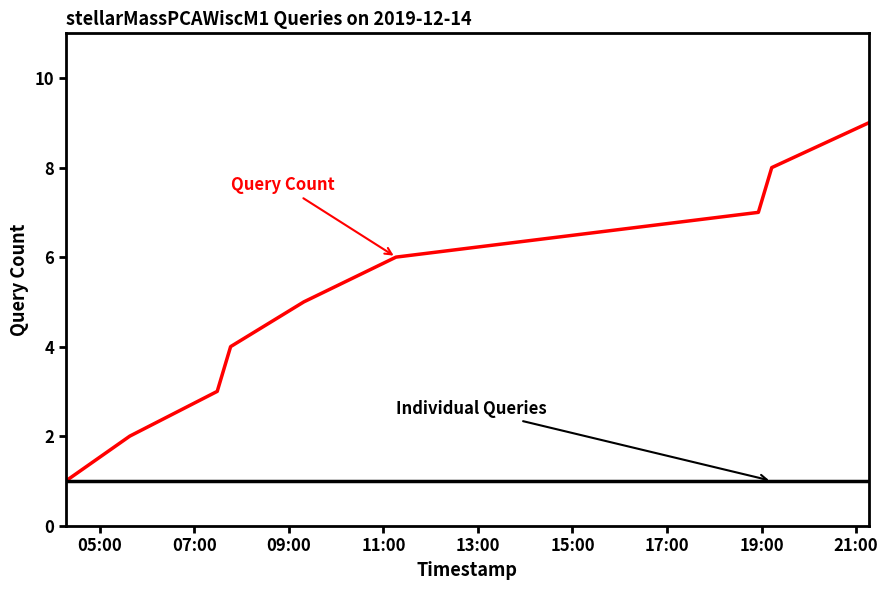

What is the greatest value displayed?

9